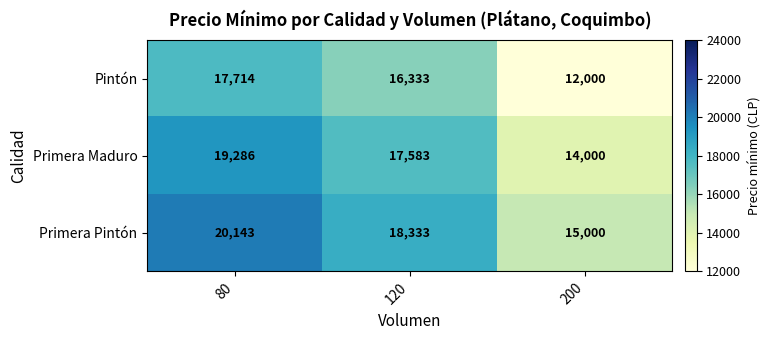

What is the sum of all Primera Maduro values?

50869